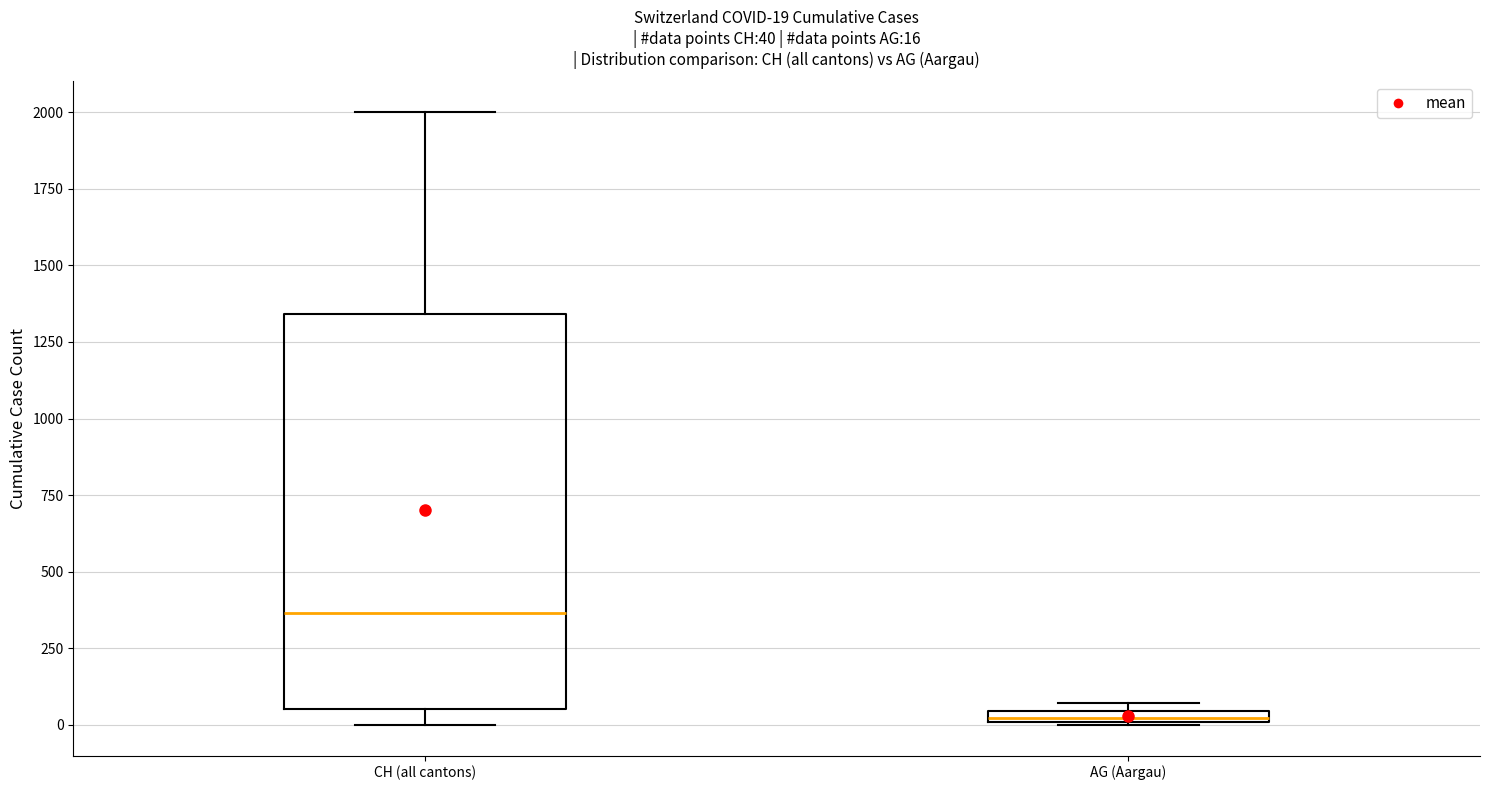

Which box is the tallest, from its lower edge to its upper edge?

CH (all cantons)